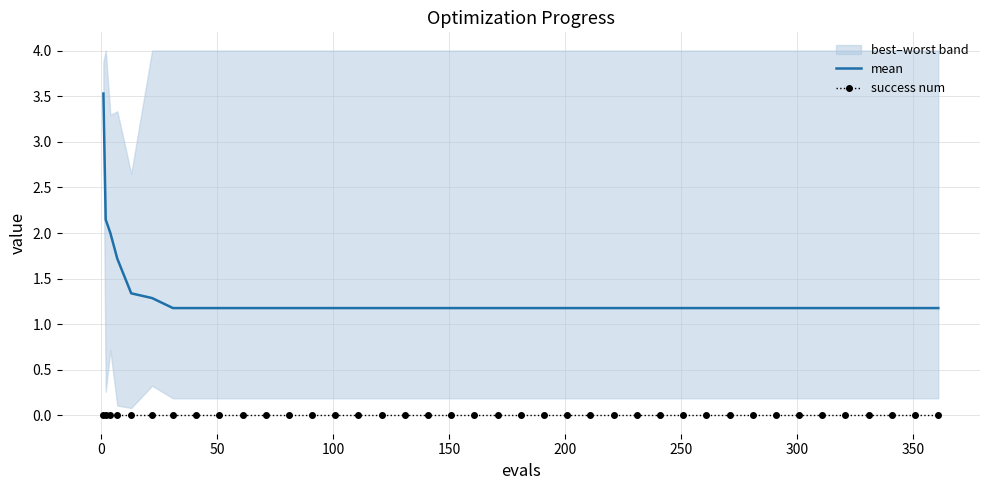

True or false: success num and mean cross at least once.

False